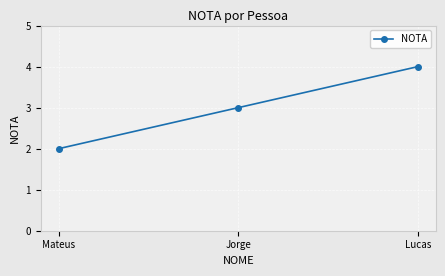

The chart shows a value of 3 at Lucas. True or false?

False